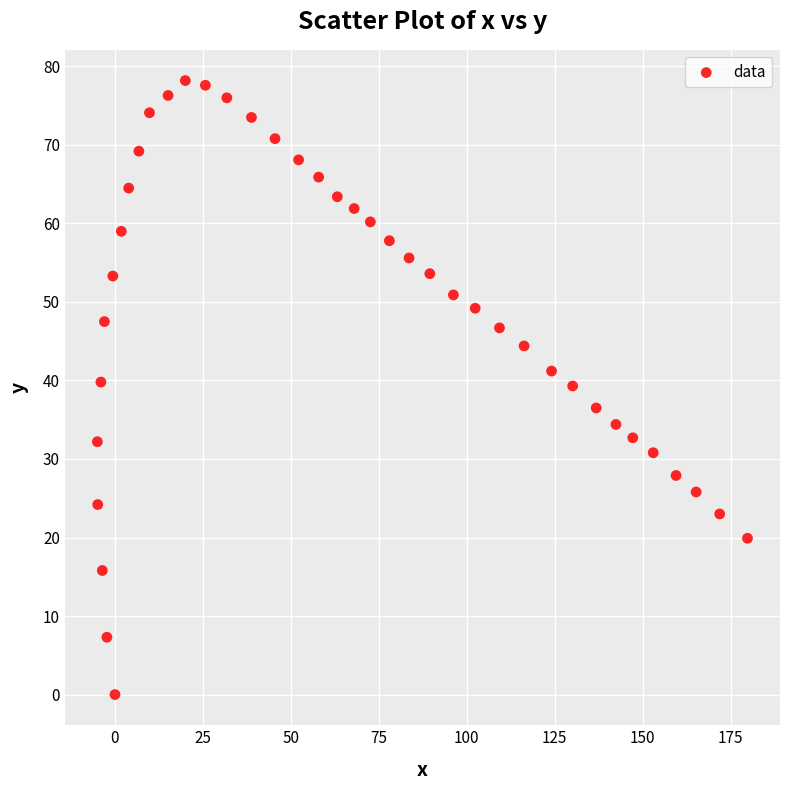

What is the range of X values (max minus min)?

184.8